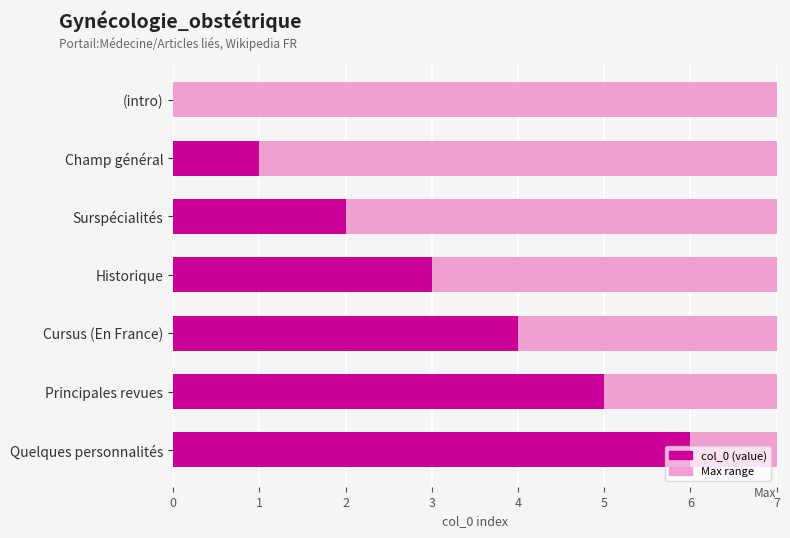

What is the difference between the values at Surspécialités and Historique?

1